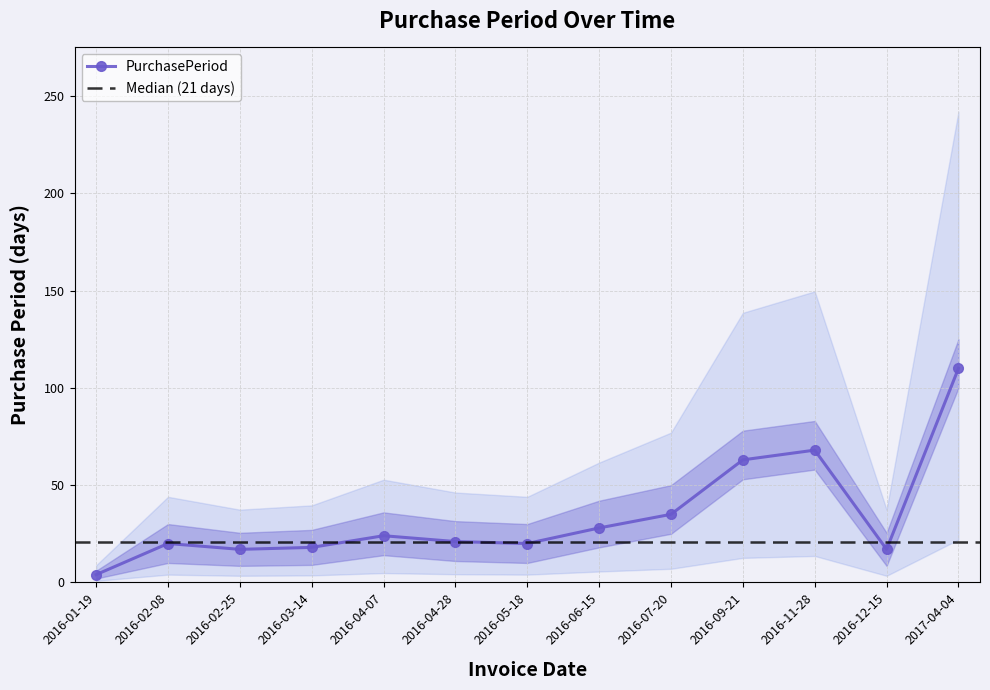

How many data points are less than 21?

6